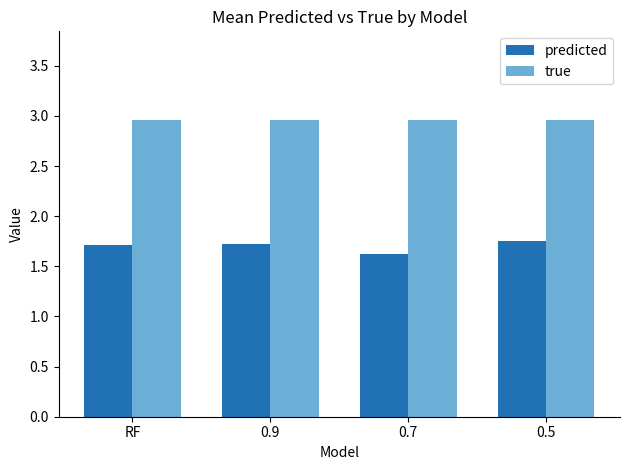

Which series has the largest total across all categories?

true